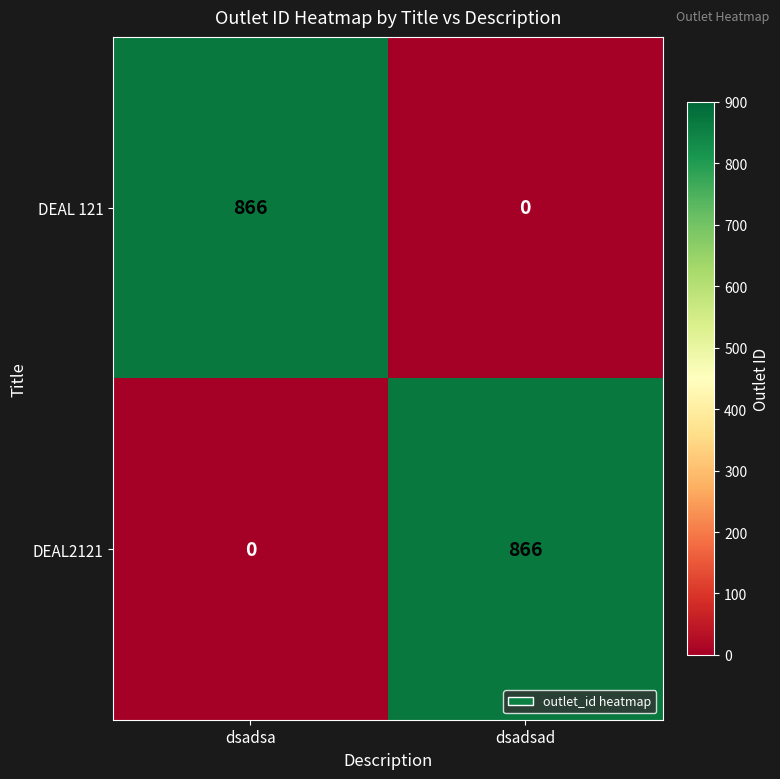

What is the spread (max minus min) of values at dsadsad?

866